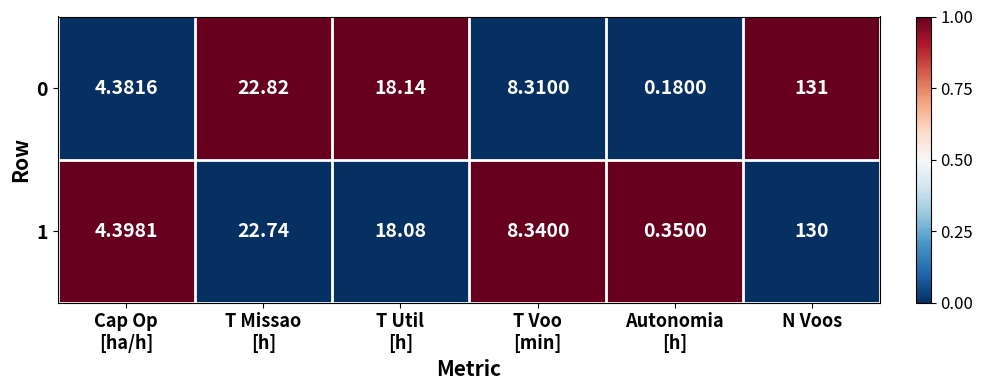

At which category does the chart reach its peak across all series?

N Voos